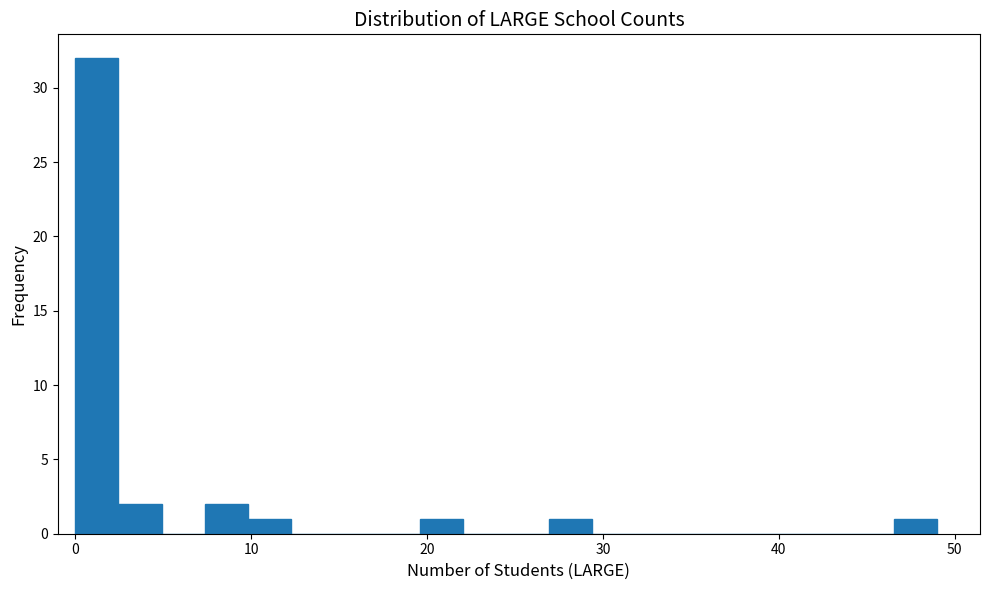

Around what value on the x-axis is the tallest bar? Give the approximate position of its centre, as read against the axis.

1